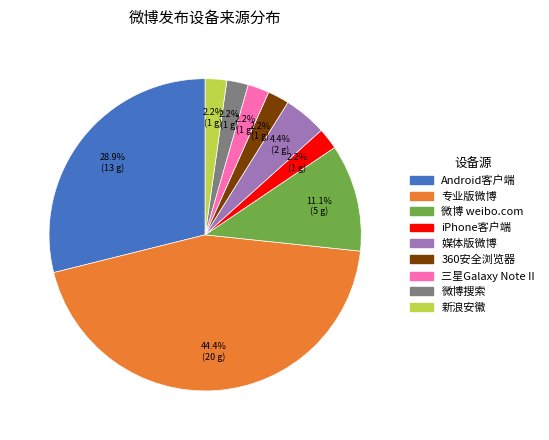

To the nearest percent, what portion does 三星Galaxy Note II represent?

2%